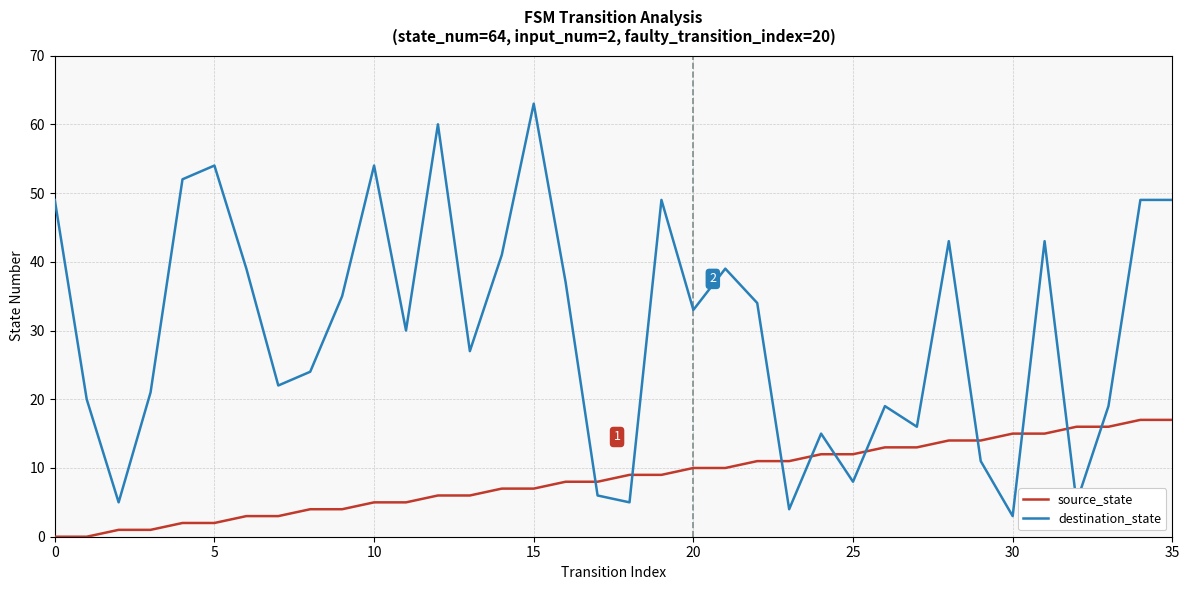

Which series has the largest total across all categories?

destination_state